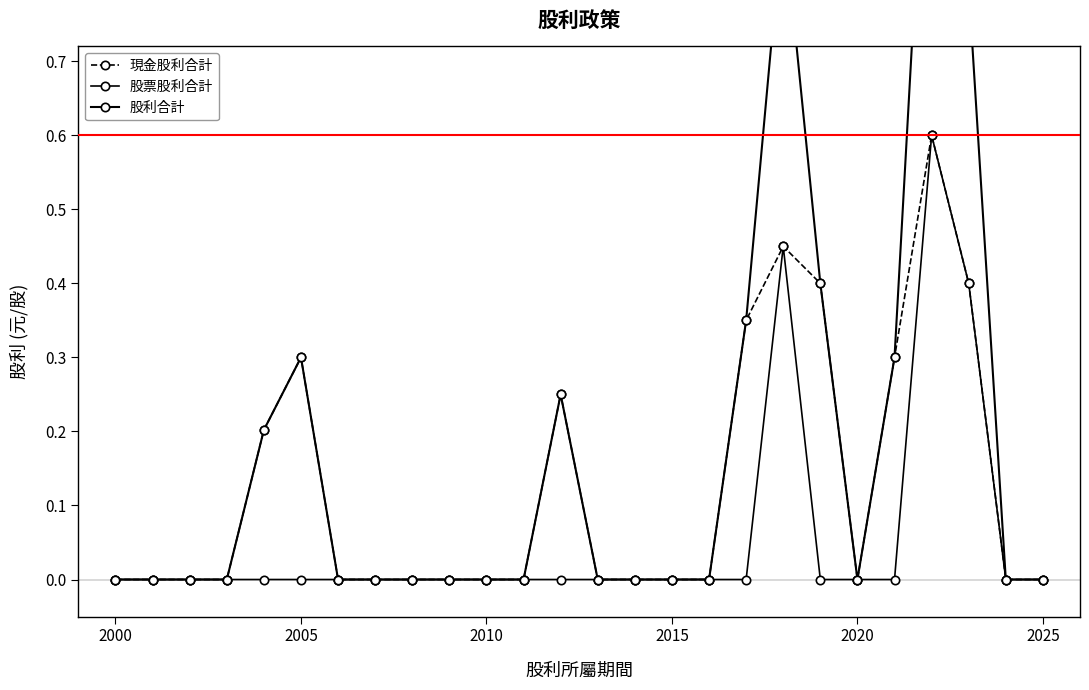

True or false: 股票股利合計 and 股利合計 intersect in this chart.

False